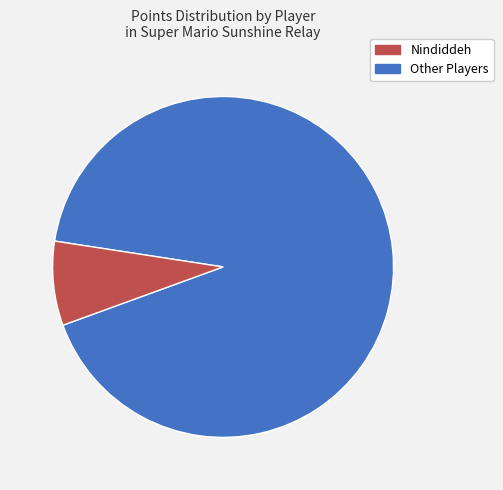

Is there any slice that represents more than half of the pie?

Yes